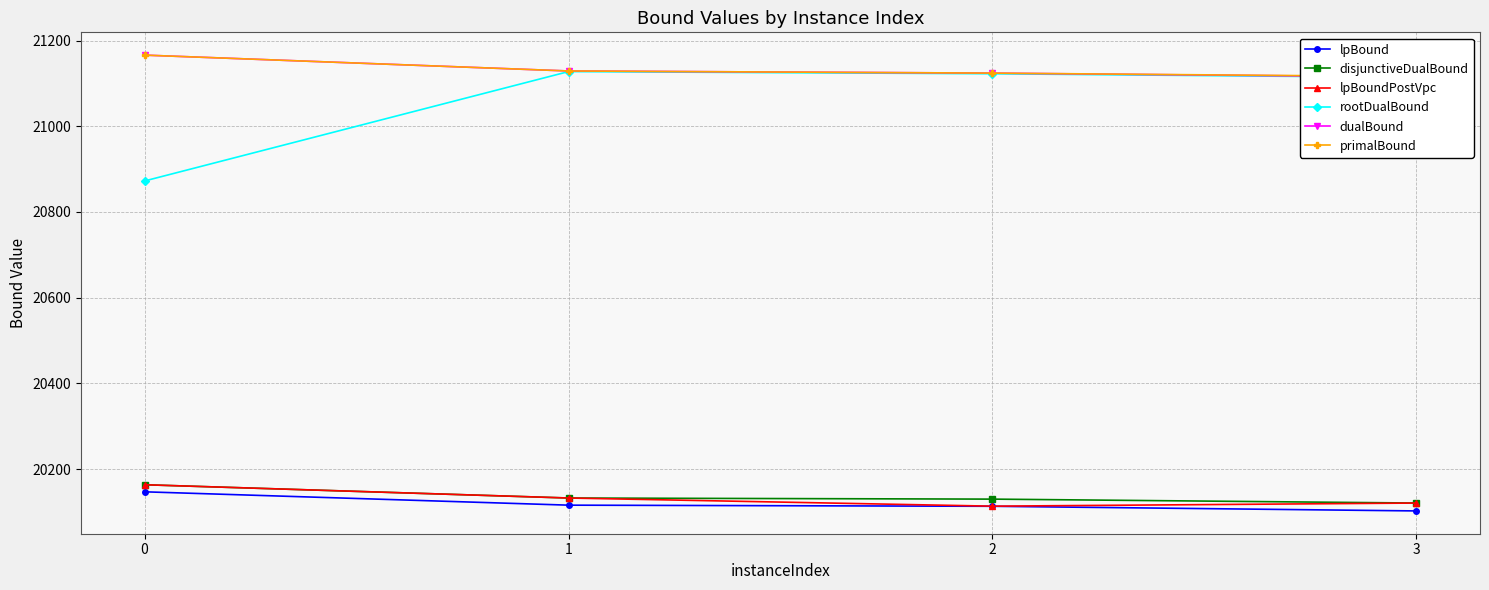

What is the sum of the dualBound values at 3 and 0?

42281.0